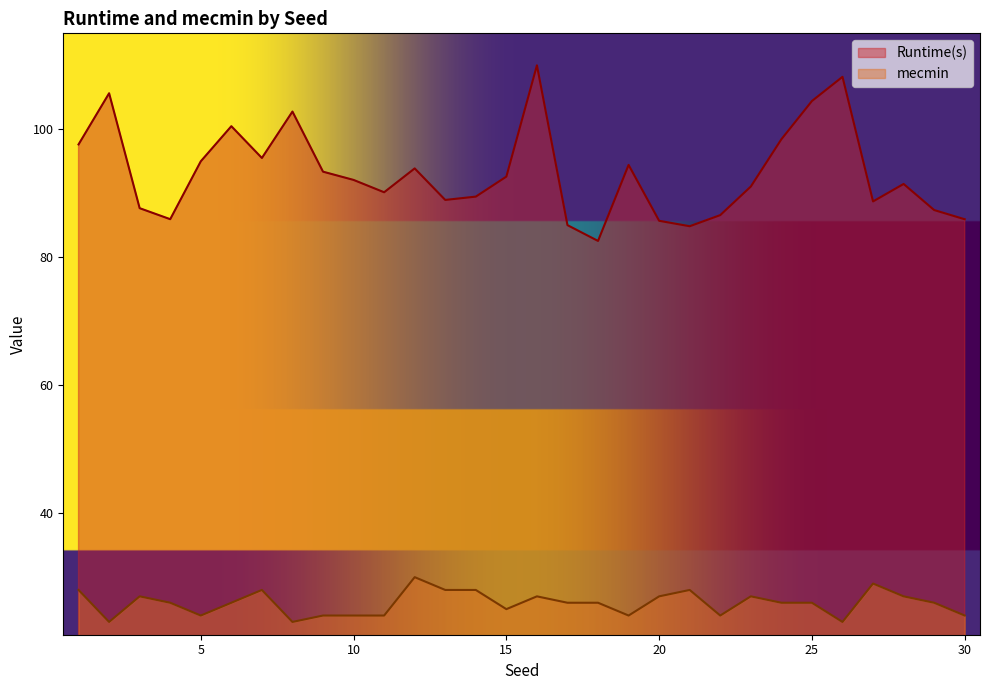

What are all the series names shown in the legend?

Runtime(s), mecmin